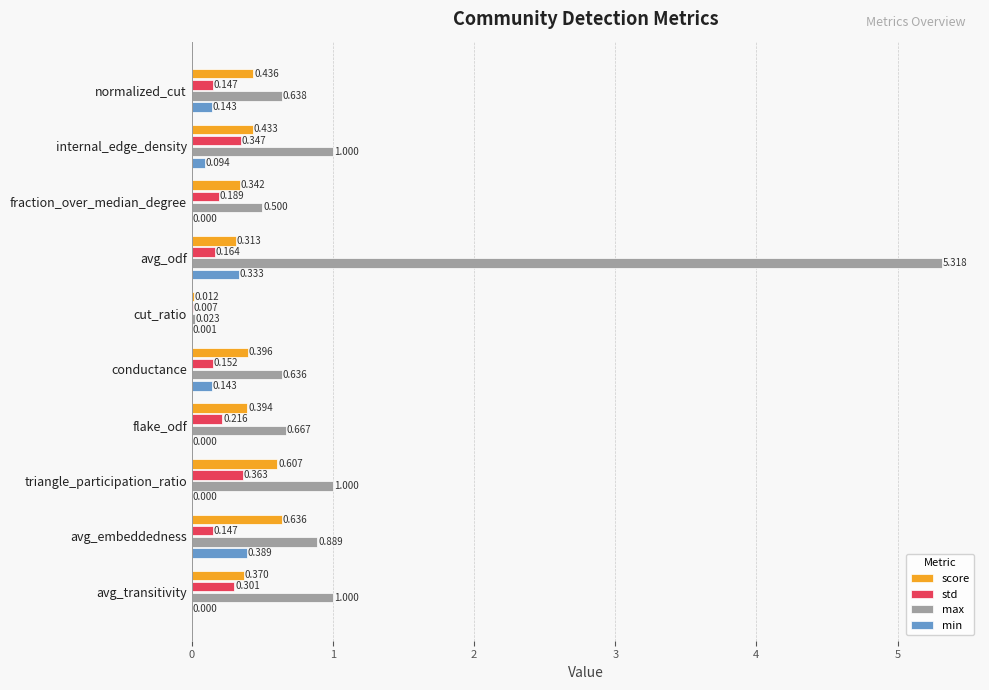

Which category has the highest value in the std series?

triangle_participation_ratio